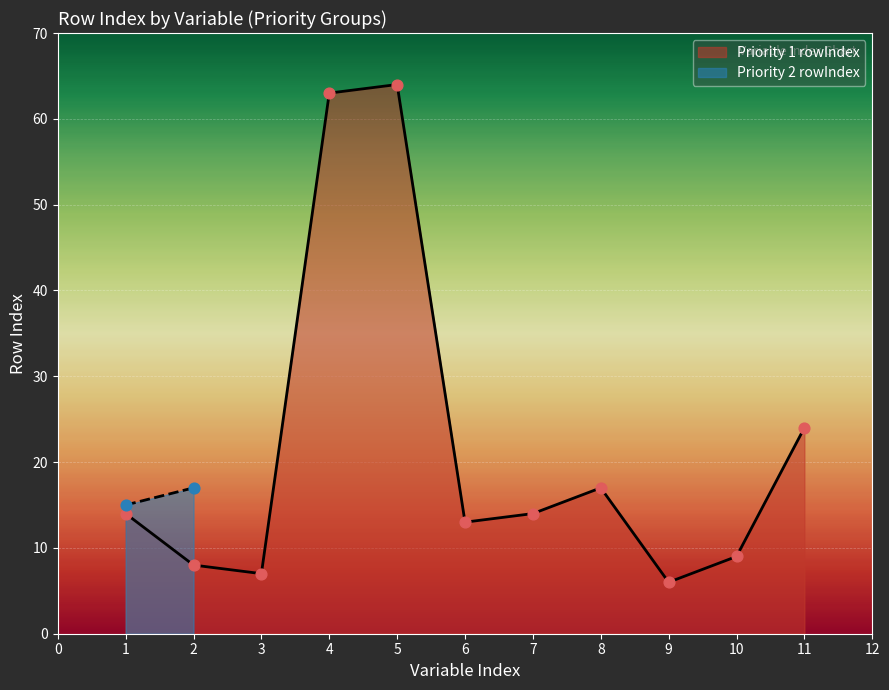

Where is Priority 1 rowIndex nearest to the value 35?

11